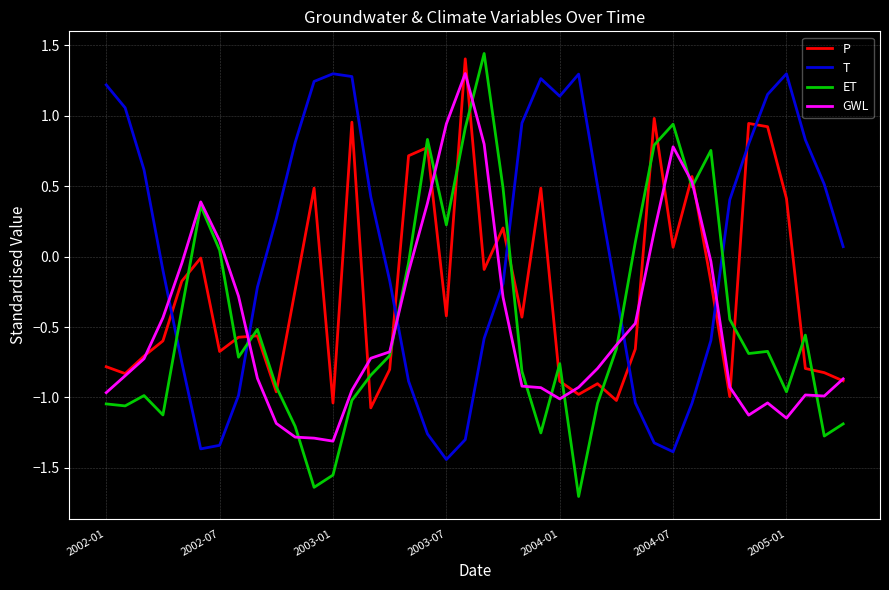

What is the minimum value shown in the chart?

-1.7